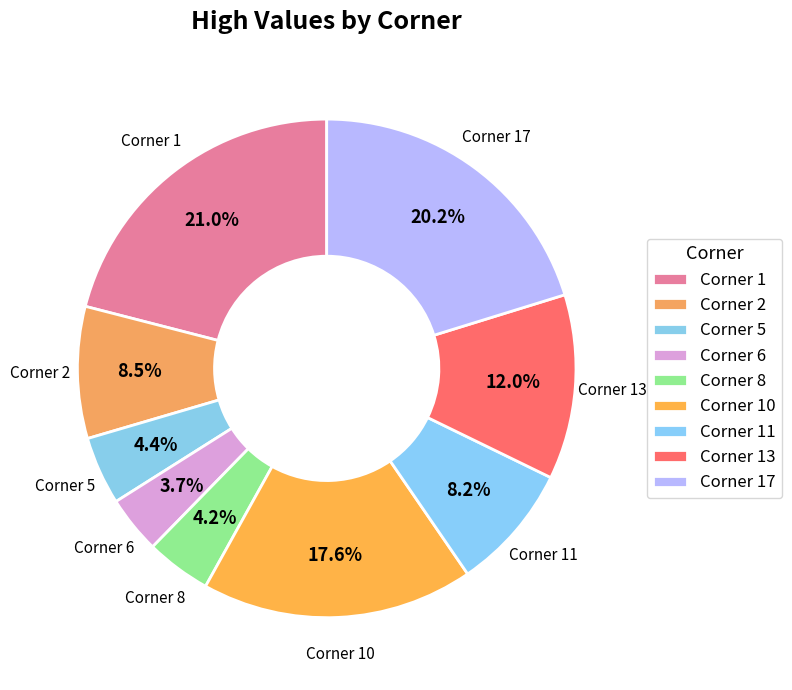

Count the number of slices in the pie.

9